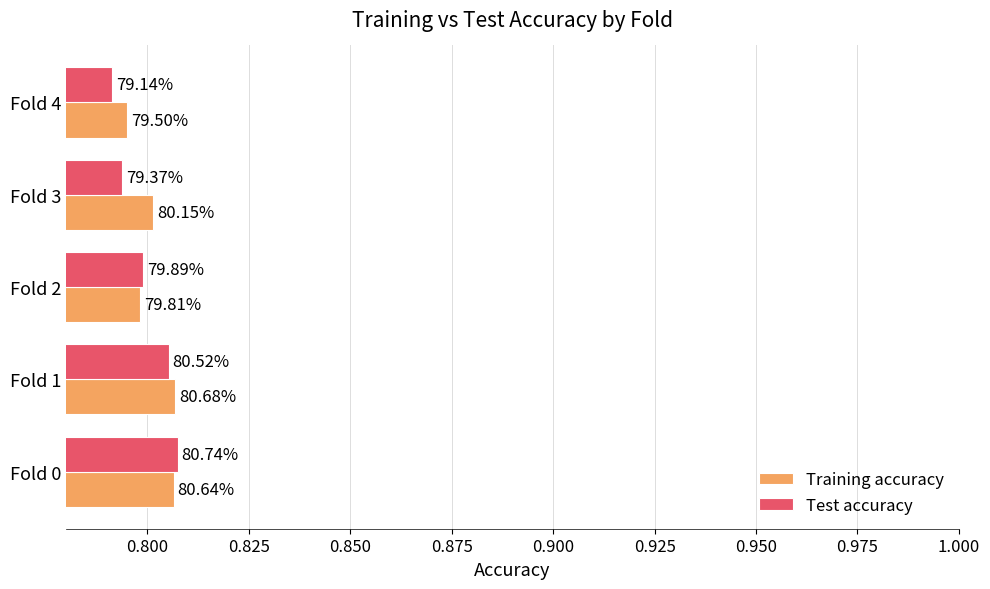

What is the value of the Training accuracy bar at the 5th from the left?

0.8